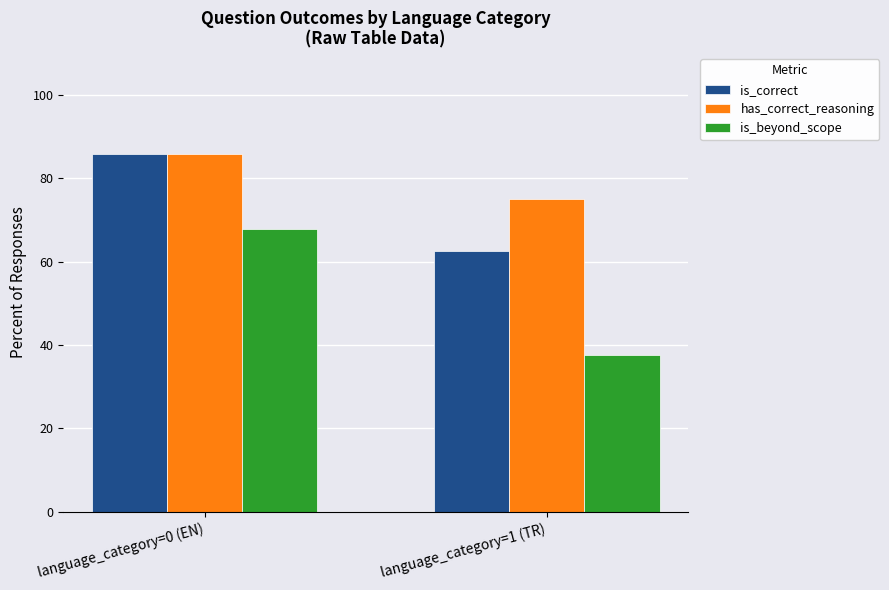

What is the difference between the maximum and minimum values in the has_correct_reasoning series?

10.7